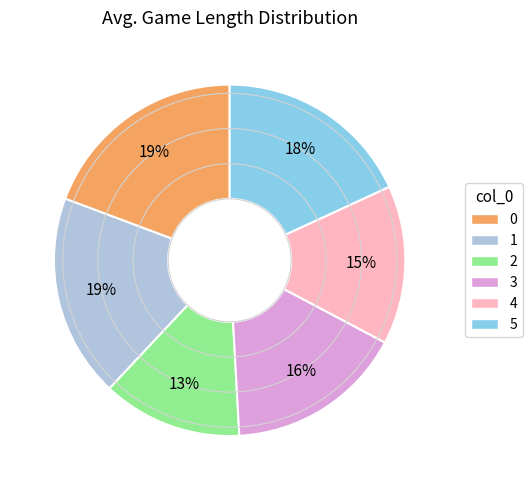

To the nearest percent, what percentage of the pie is 4?

15%